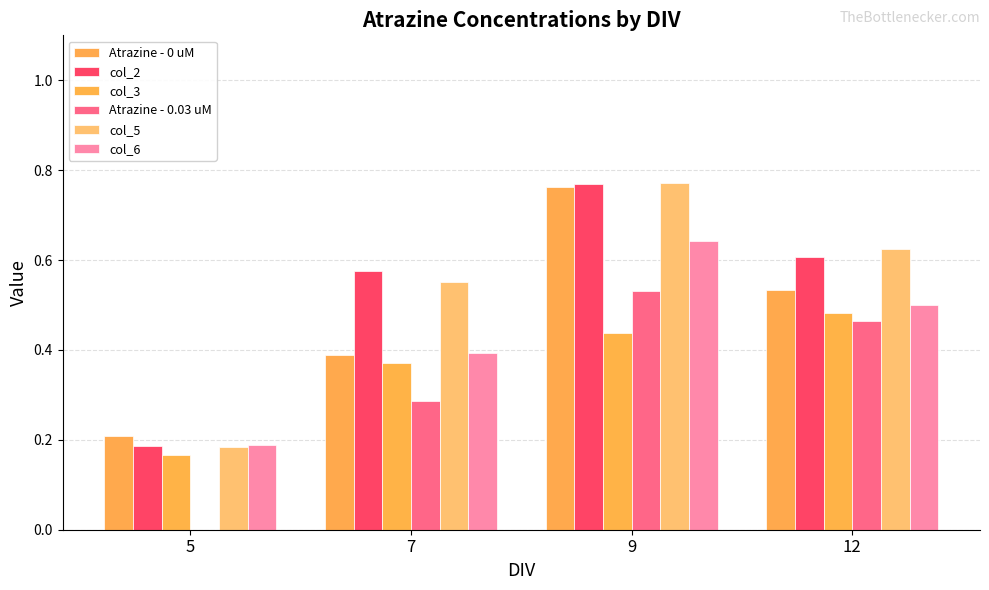

How many series are shown in this chart?

6